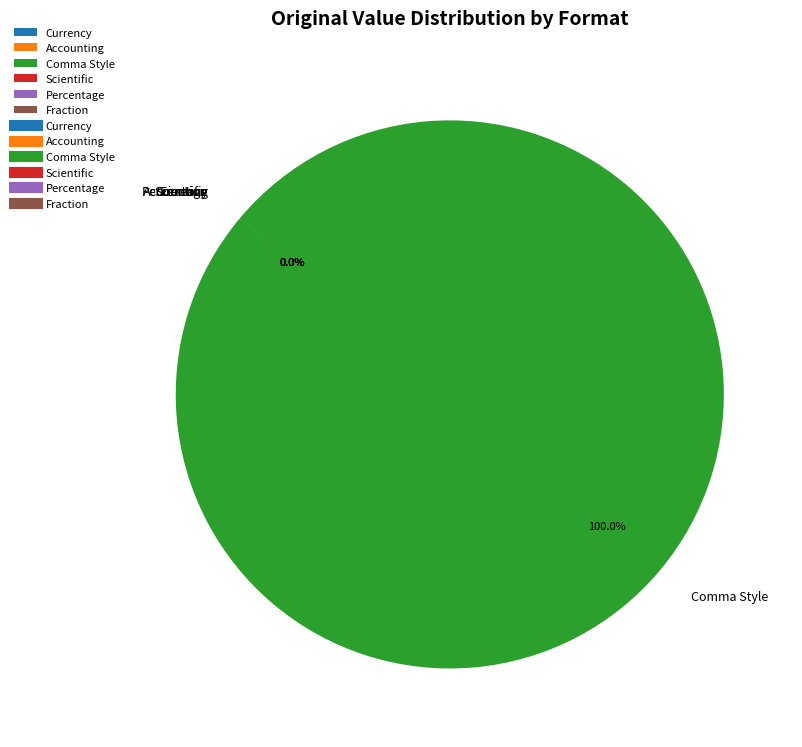

The Scientific slice represents 0% of the pie. True or false?

True